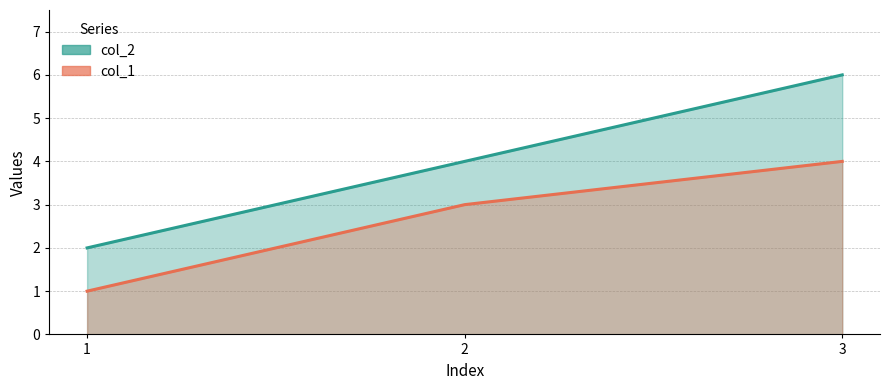

At which category is the sum across all series the highest?

3